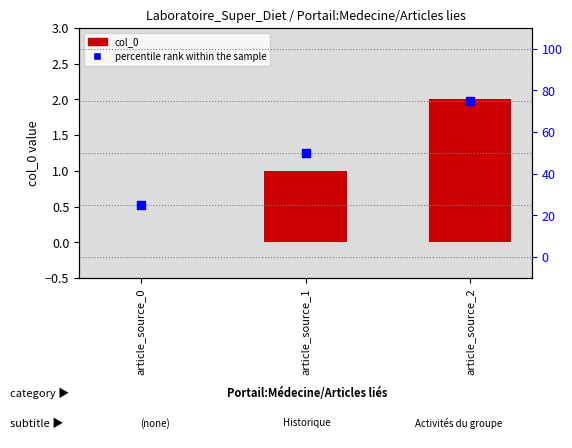

At how many categories does at least one series exceed 30?

2